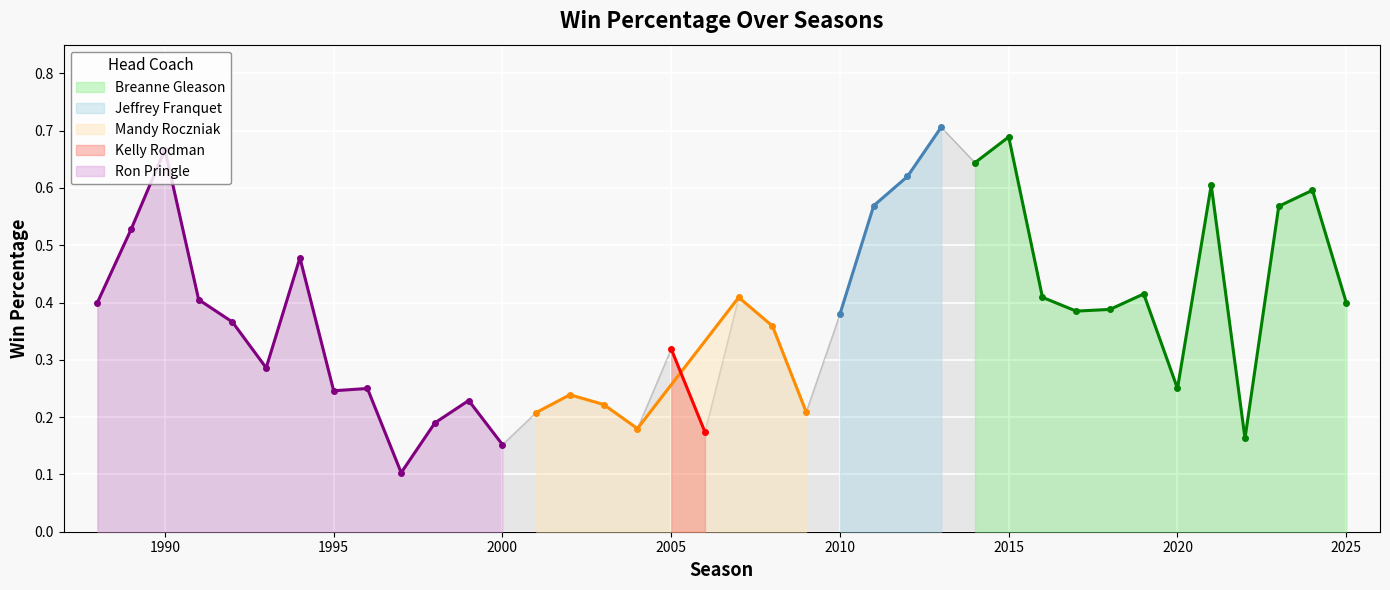

At which category does the chart reach its minimum across all series?

1997